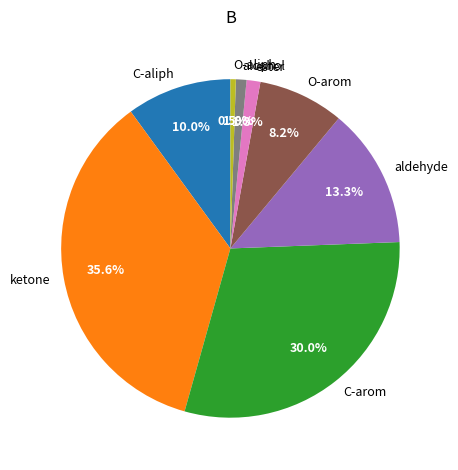

Is there any slice that represents more than half of the pie?

No